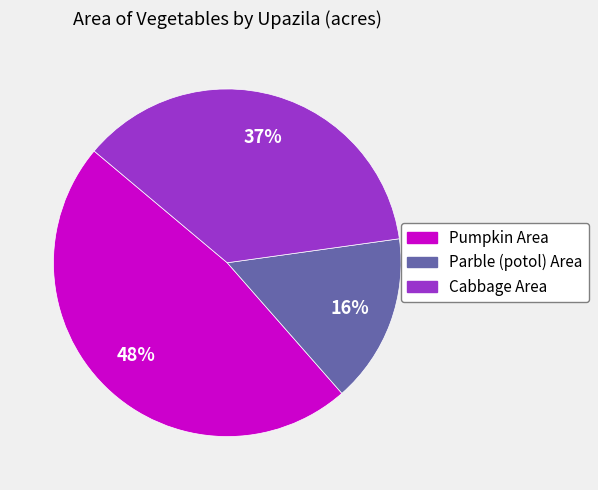

Combined, do Pumpkin Area and Parble (potol) Area account for over 50%?

Yes